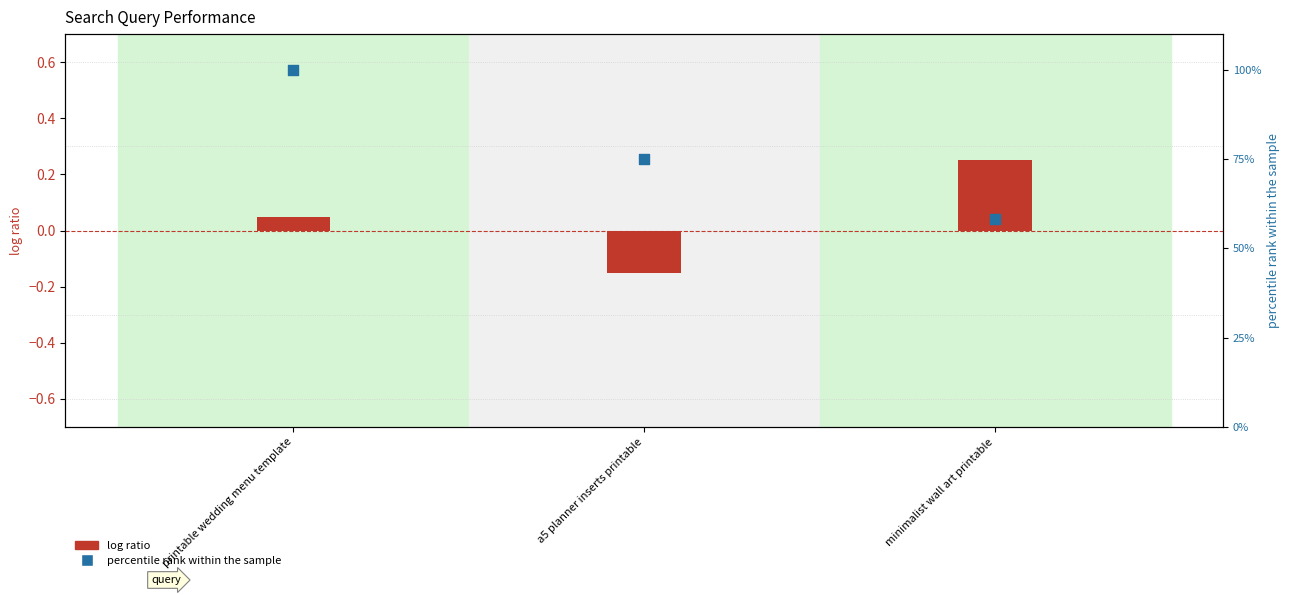

Which series has the largest Y range (max minus min)?

percentile rank (clicks)